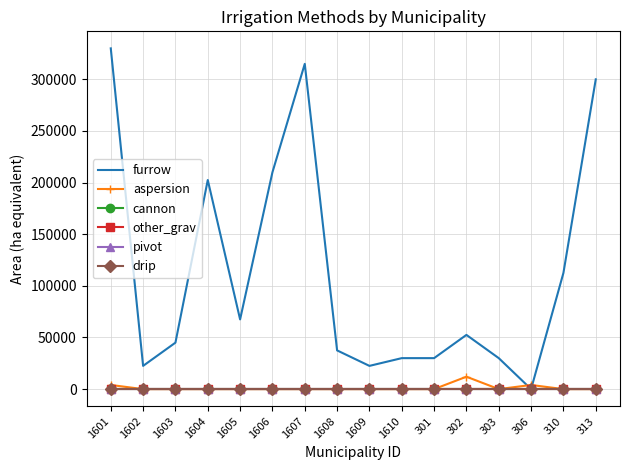

True or false: aspersion and other_grav intersect in this chart.

False